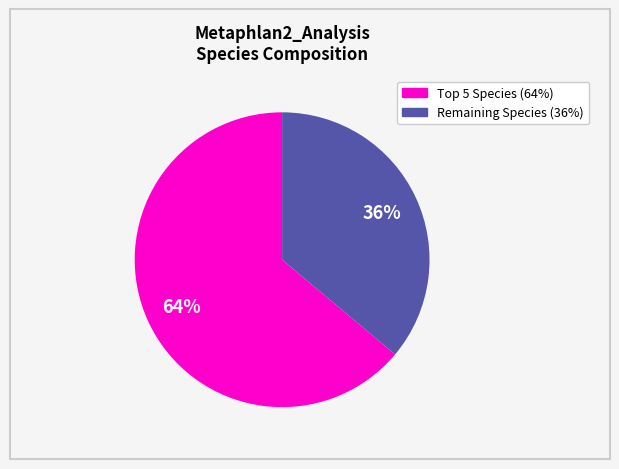

To the nearest percent, what is the difference between the largest and smallest slice percentages?

28%